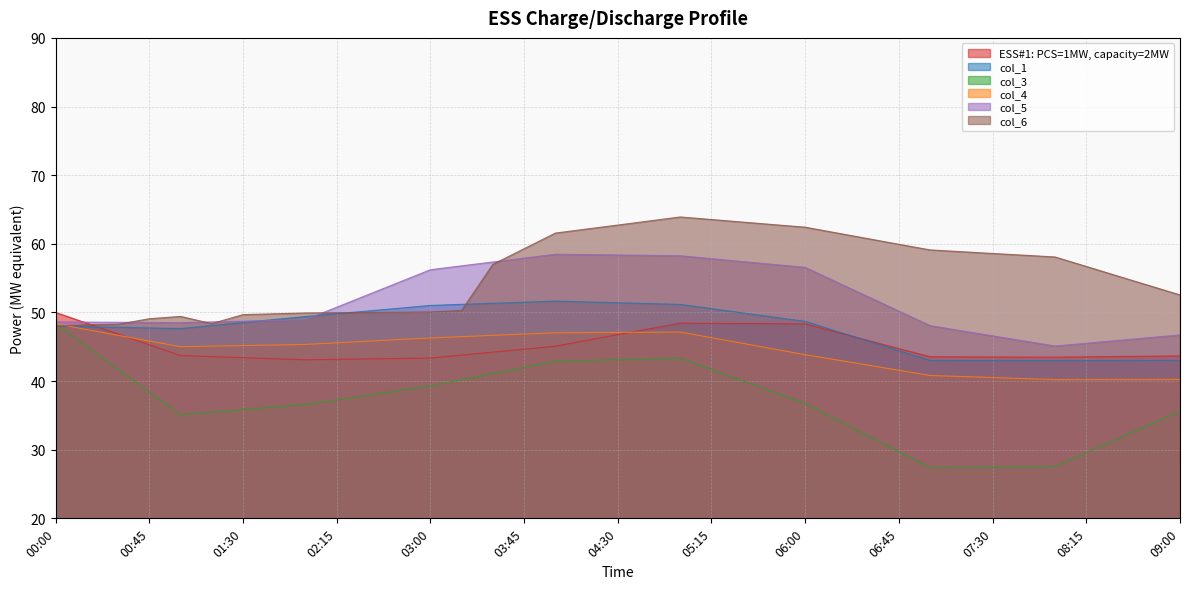

The col_3 series shows 39.3 at 03:00. True or false?

True